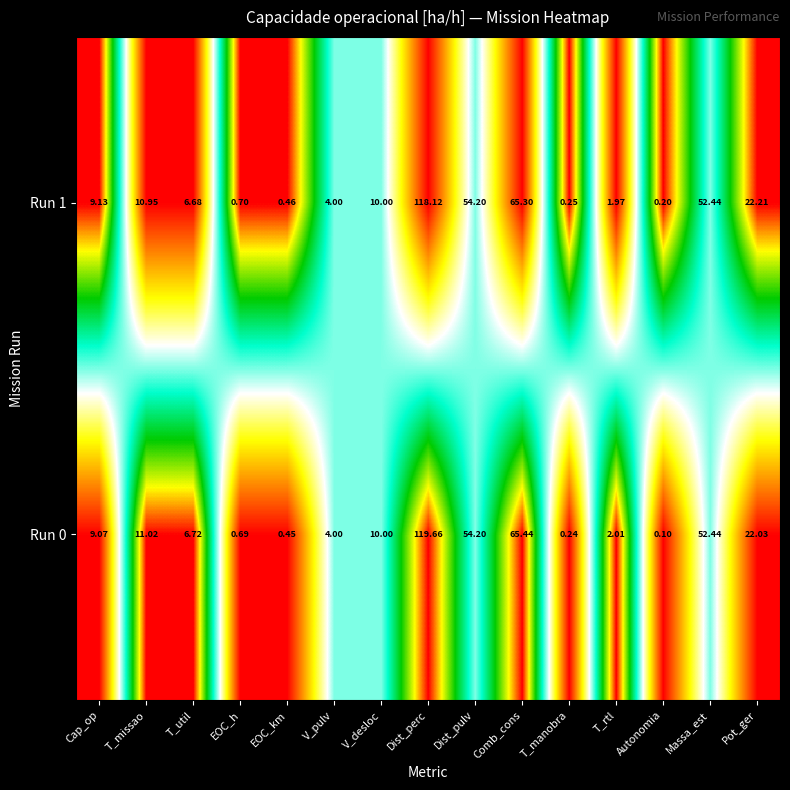

Which label corresponds to the smallest value in the chart?

Autonomia